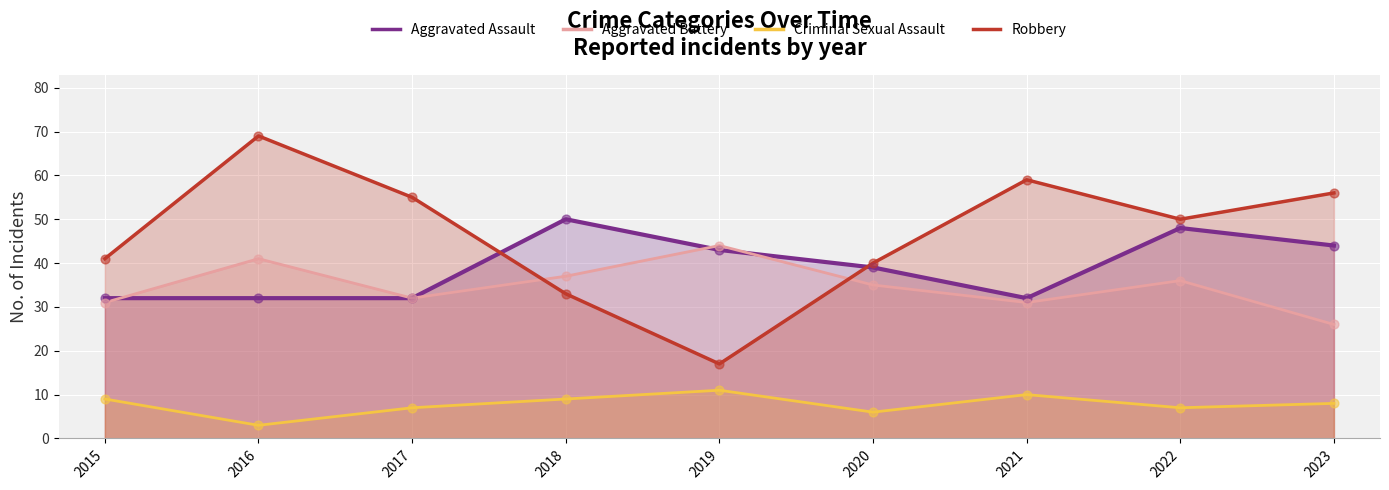

What are all the series names shown in the legend?

Aggravated Assault, Aggravated Battery, Criminal Sexual Assault, Robbery